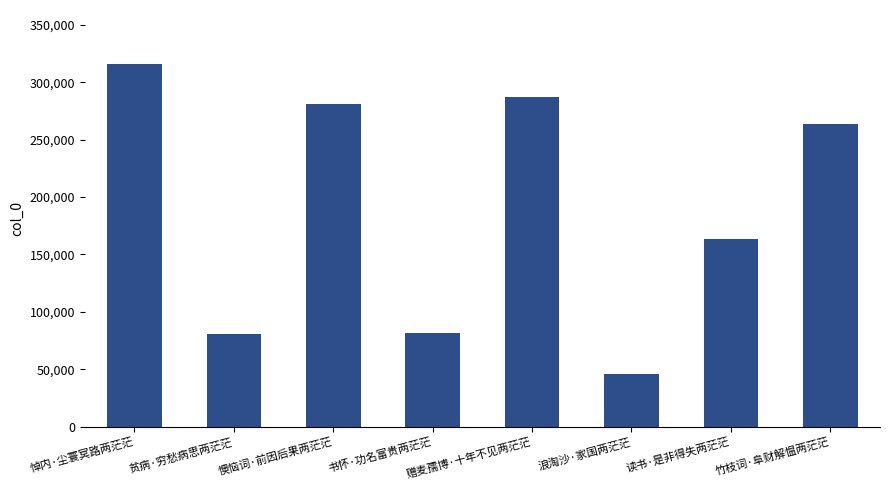

True or false: the data shows 315647 at 悼内·尘寰冥路两茫茫.

True